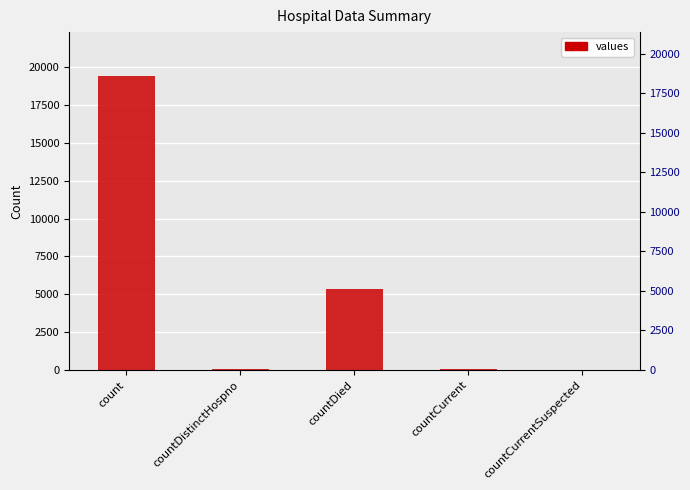

The chart shows a value of 0 at countCurrentSuspected. True or false?

True